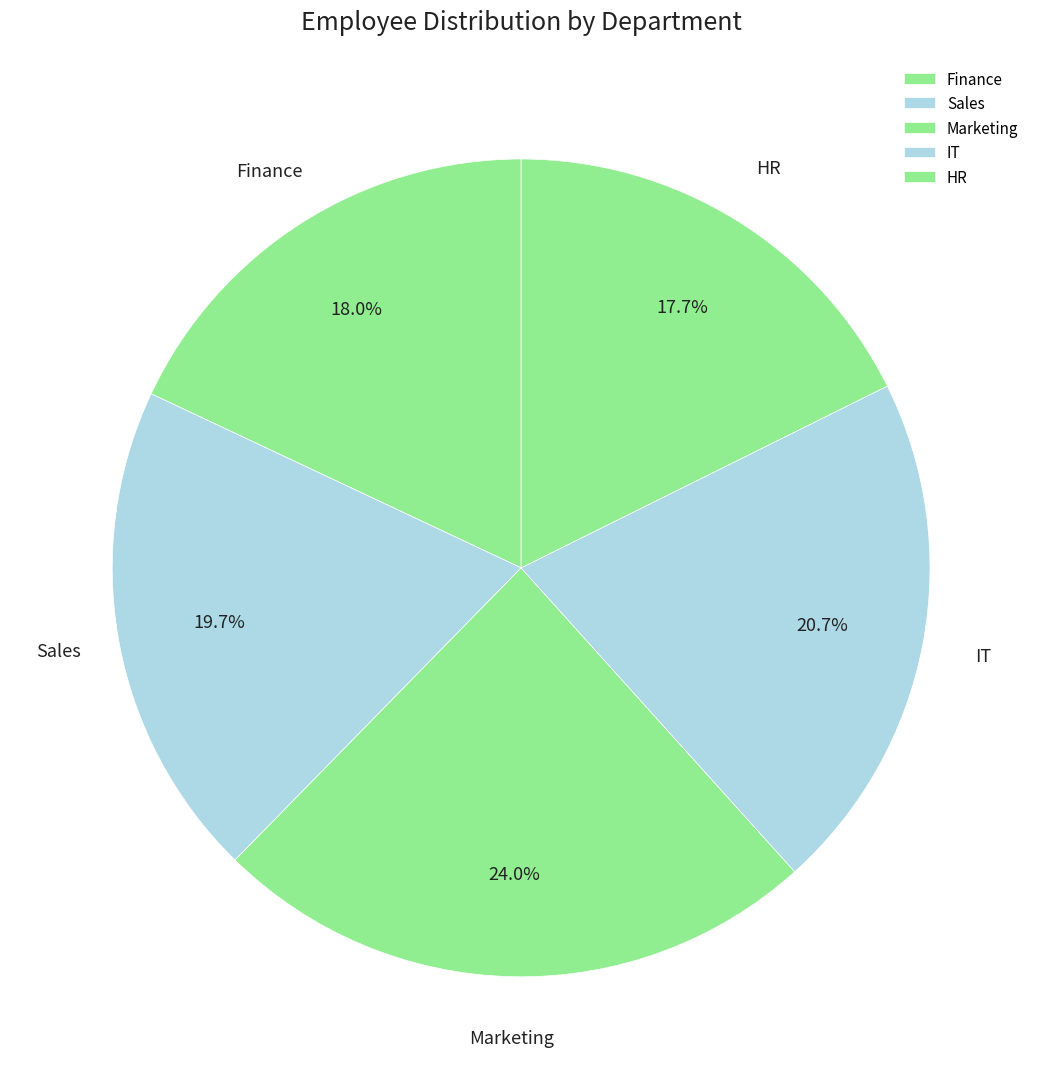

To the nearest percent, what percentage of the pie is Sales?

20%